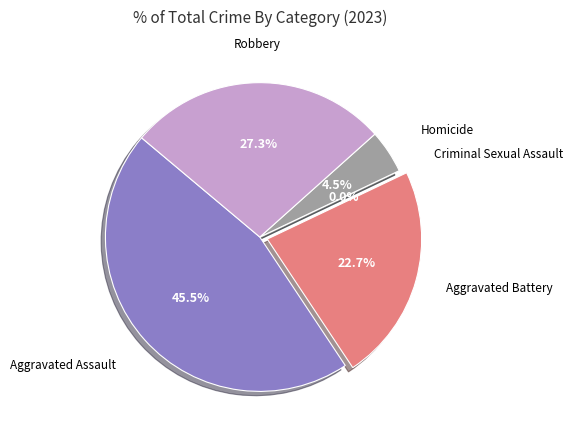

Which slice is the smallest?

Criminal Sexual Assault